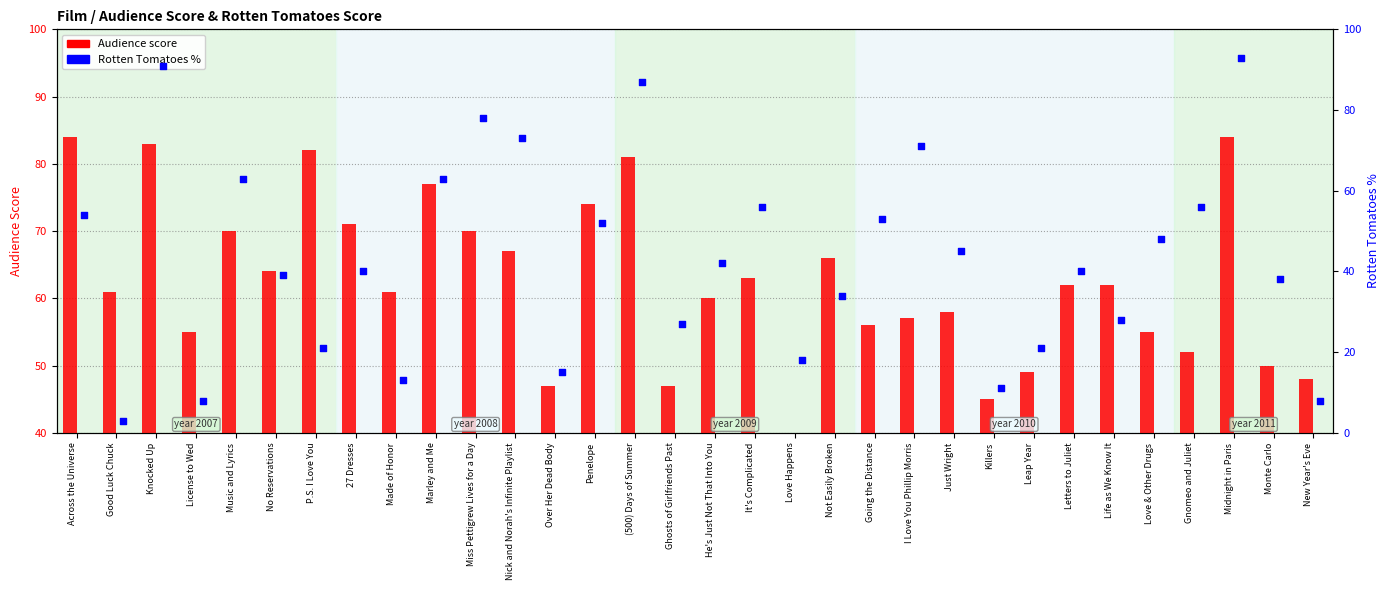

Which series reaches the maximum Y coordinate?

Rotten Tomatoes %